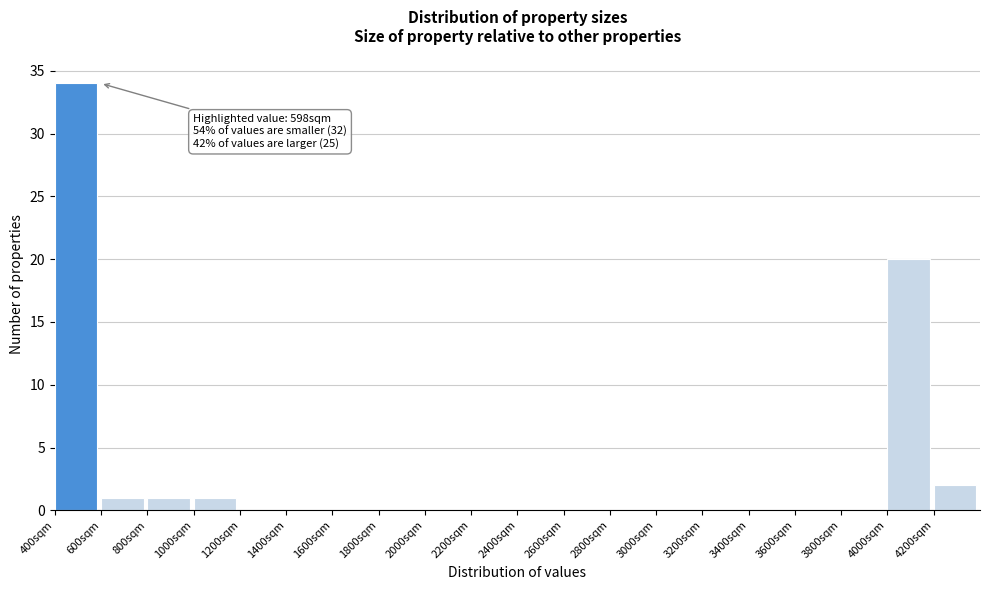

Which range on the x-axis has the tallest bar?

400 to 600